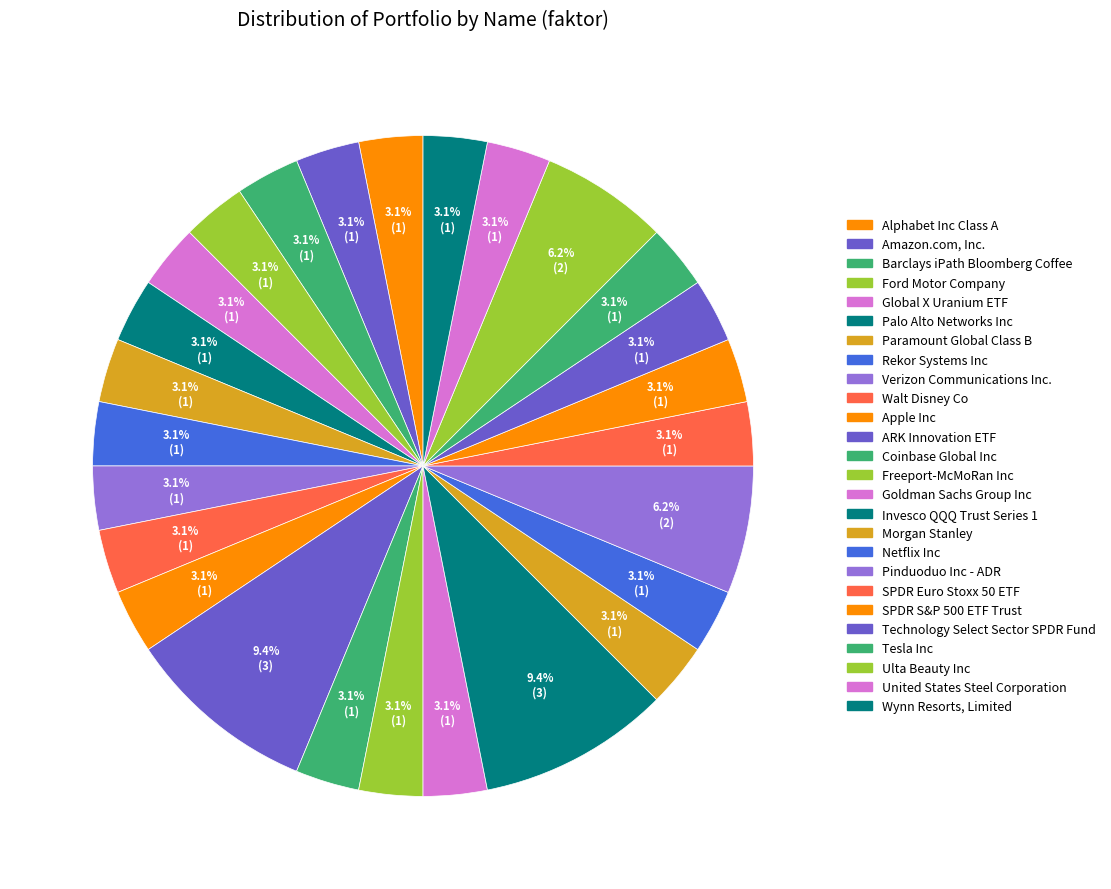

How many slices are in this pie chart?

26